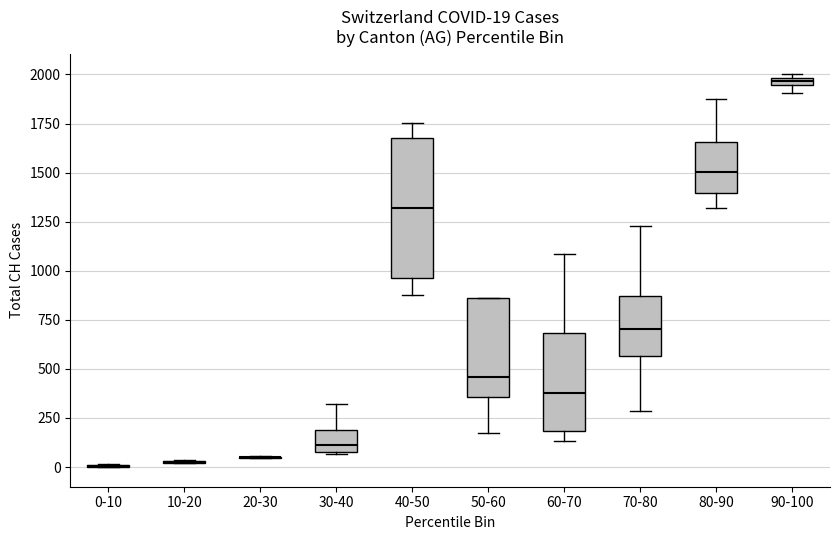

Which box is the tallest, from its lower edge to its upper edge?

40-50